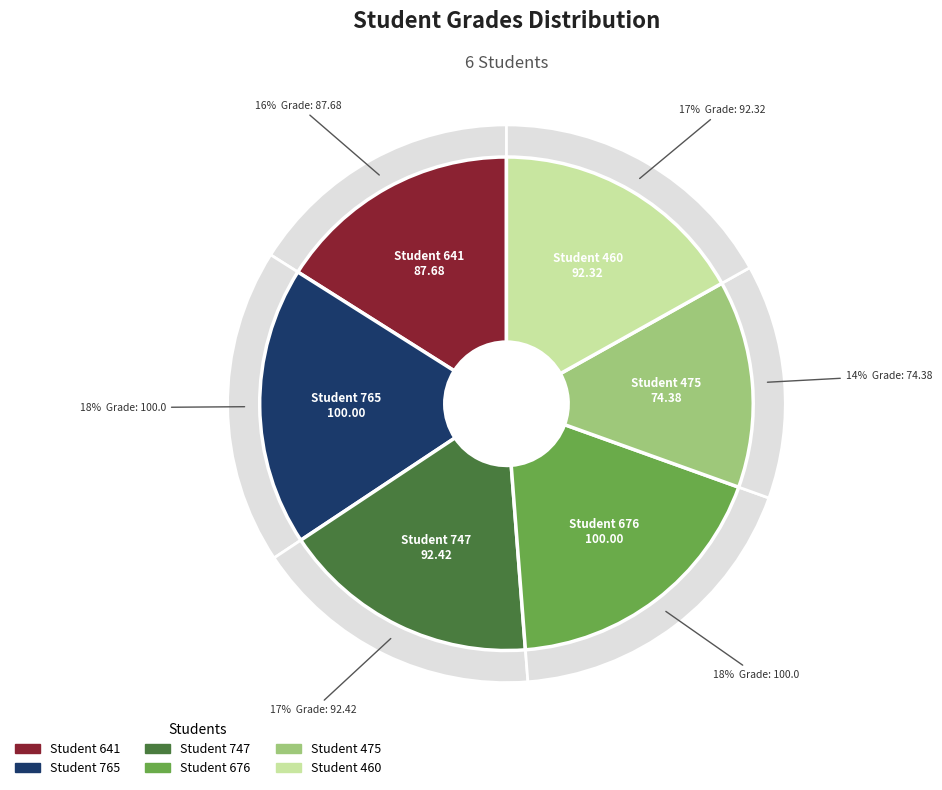

Which category has the biggest portion of the pie?

Student 765